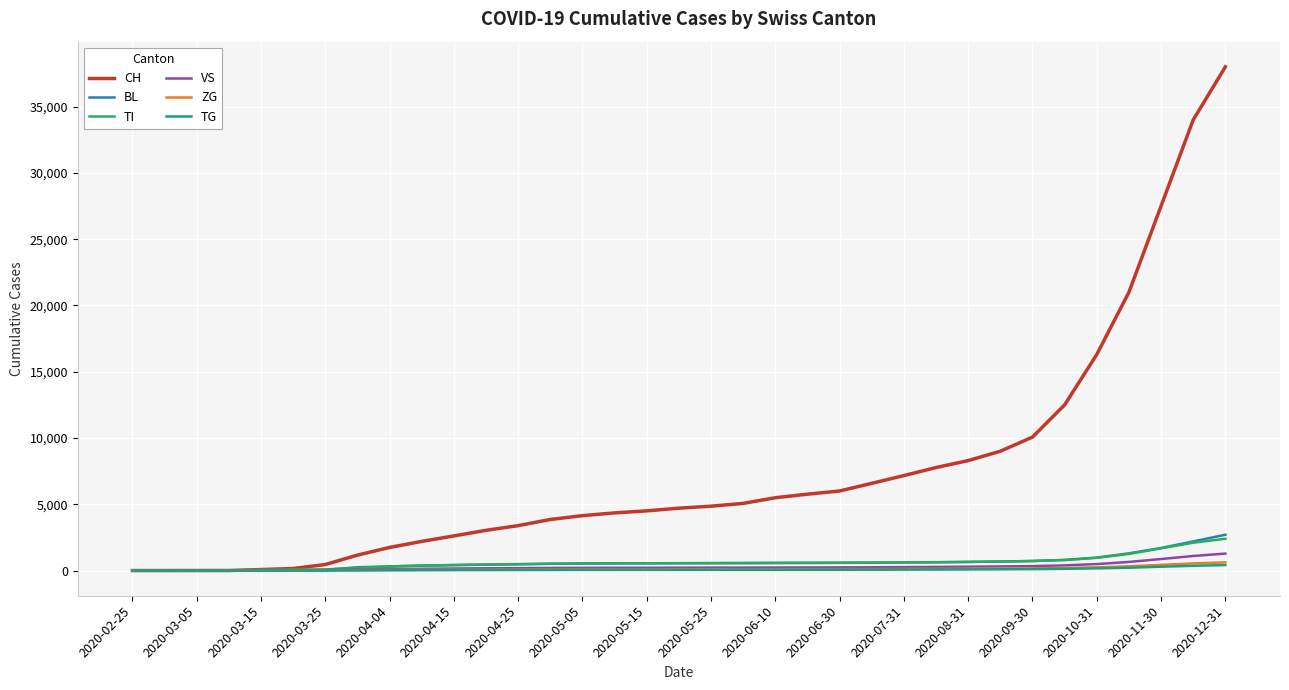

What is the greatest value displayed?

38000